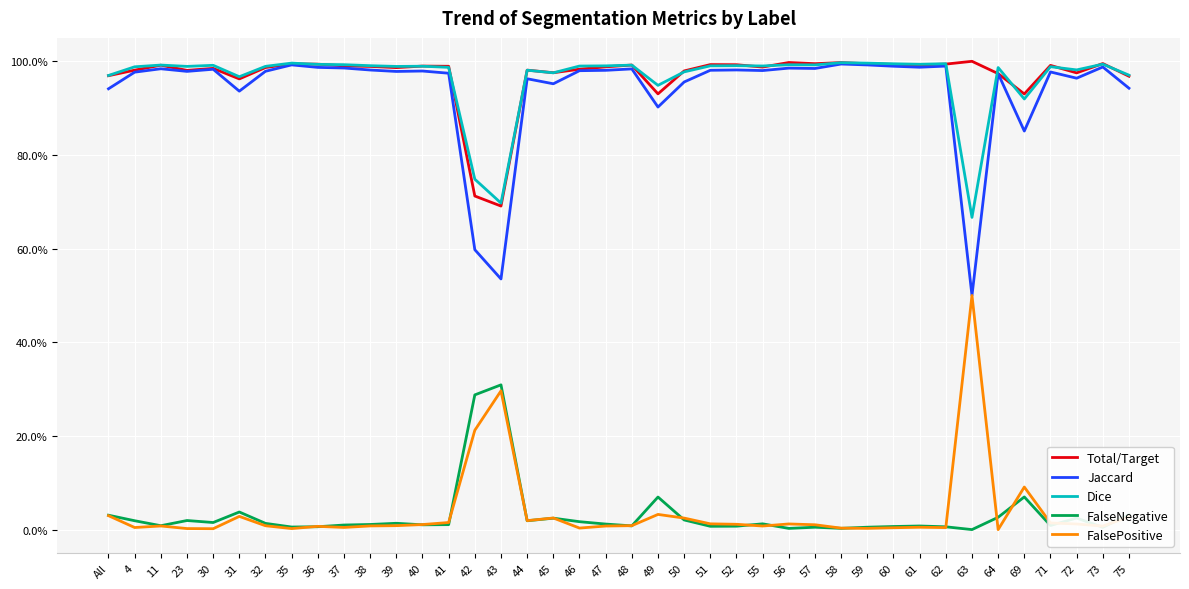

Which category has the highest value in the FalseNegative series?

43